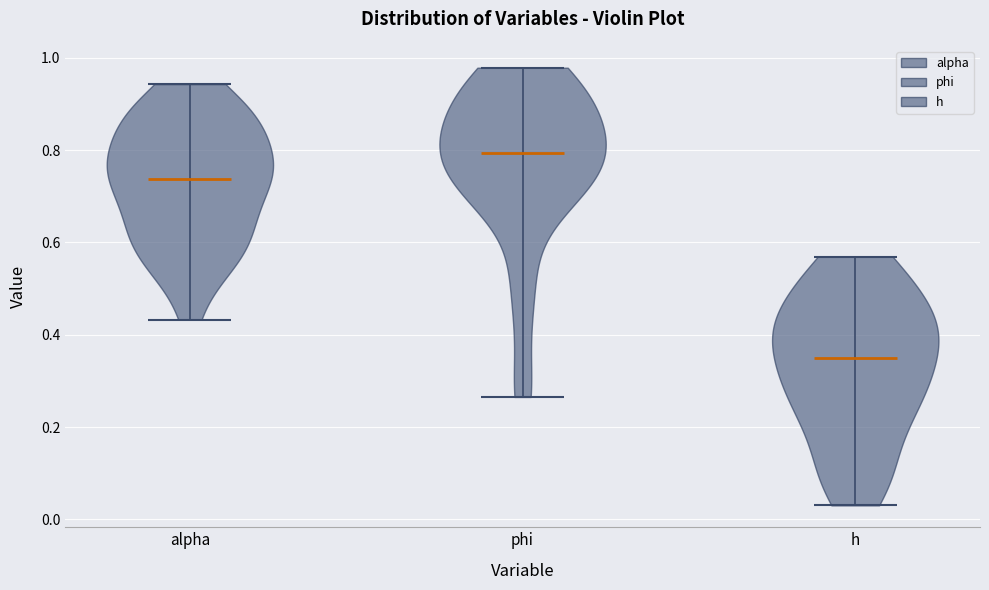

What is the highest point the violin for alpha reaches on the y-axis? The values are not printed on the chart, so give them approximately, as read against the axis.

0.94